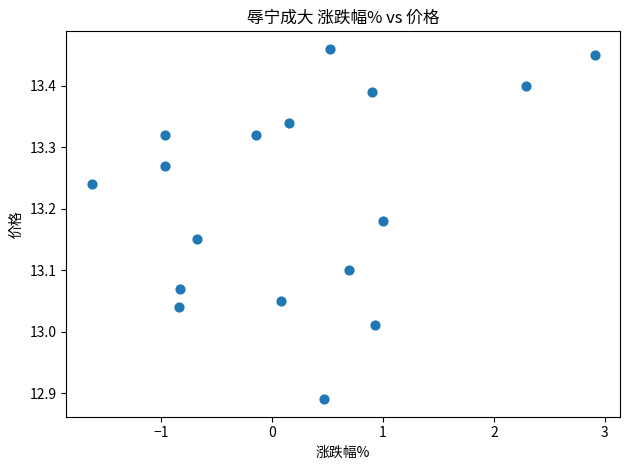

What is the range of Y values (max minus min)?

0.6